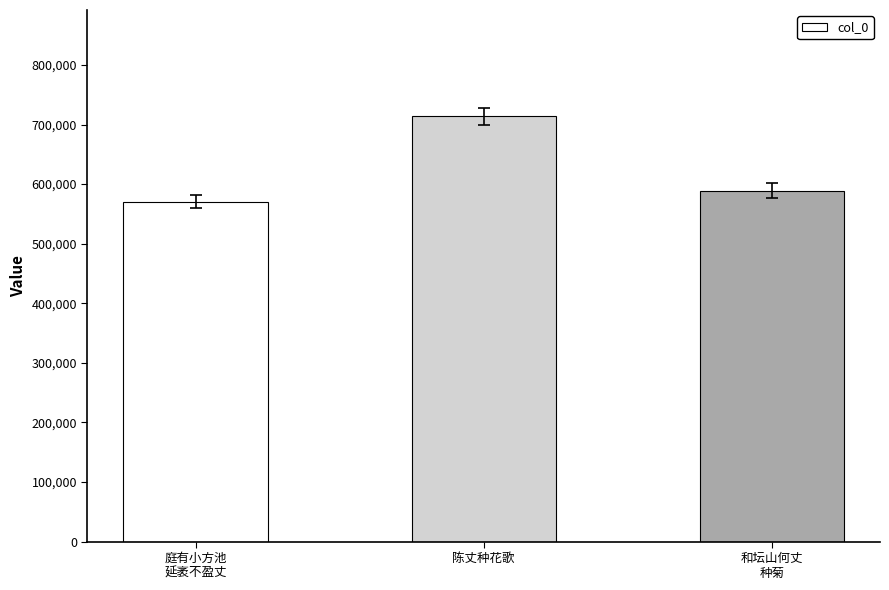

What is the label of the 3rd bar from the right?

庭有小方池
延袤不盈丈